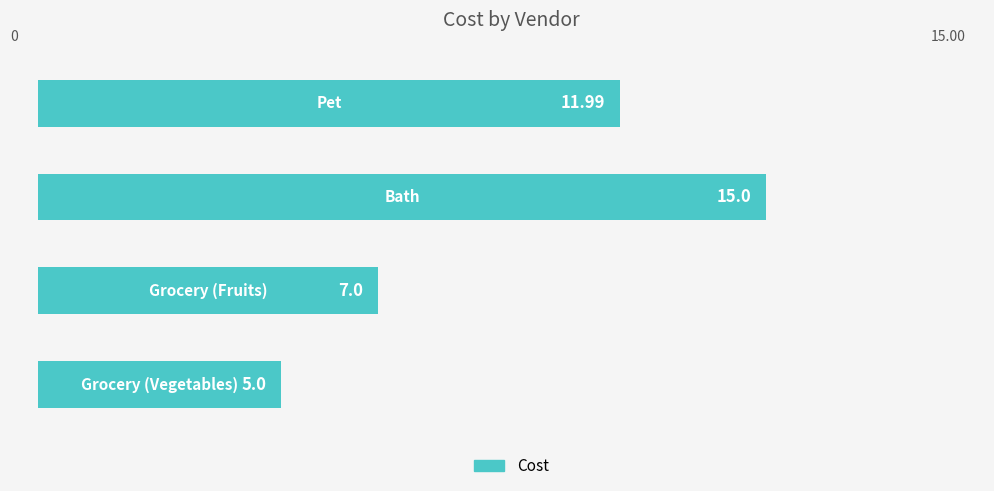

What is the difference between the maximum and second lowest values?

8.0